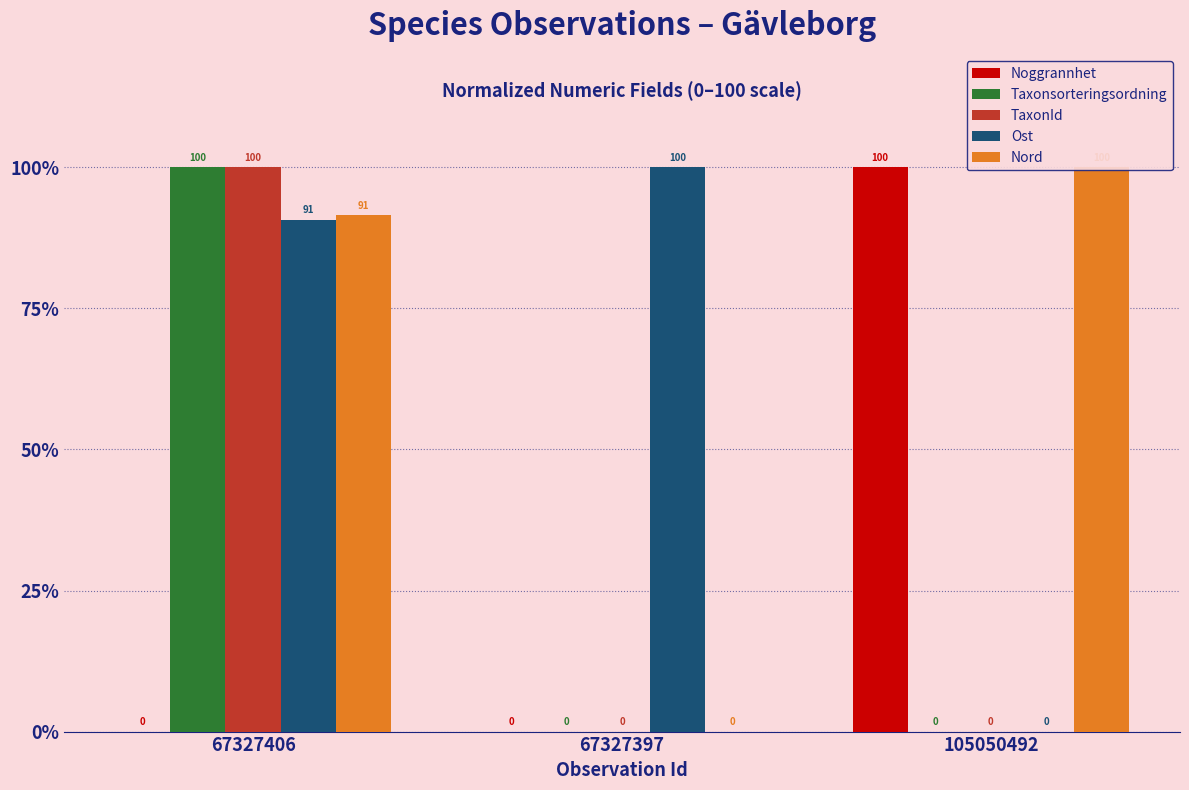

Count the number of data series in this chart.

5